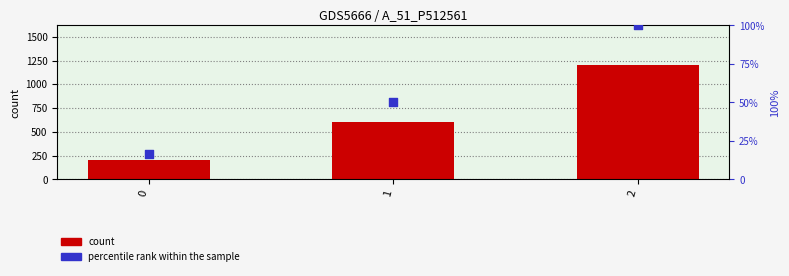

What is the total value across all series at 1?

650.0